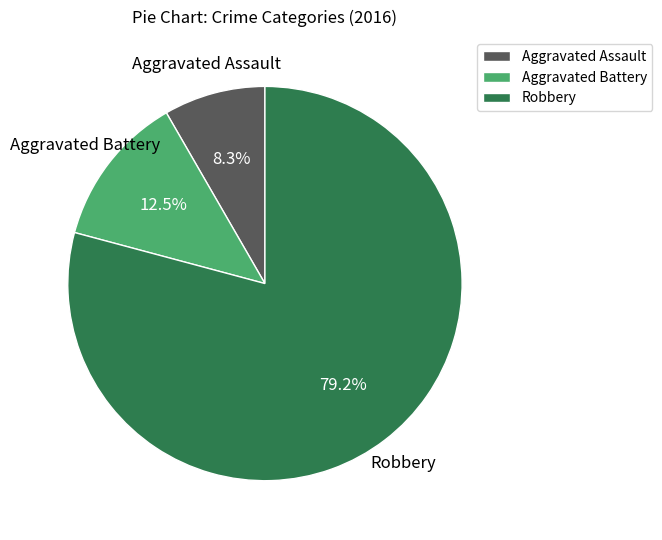

Between Aggravated Battery and Aggravated Assault, which is larger?

Aggravated Battery